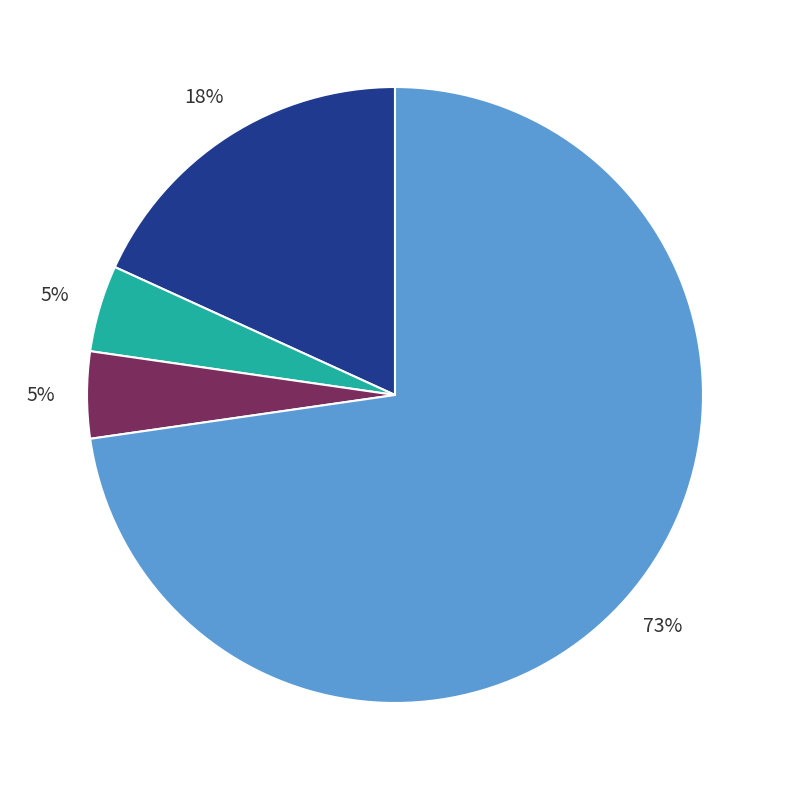

Count the number of slices in the pie.

4